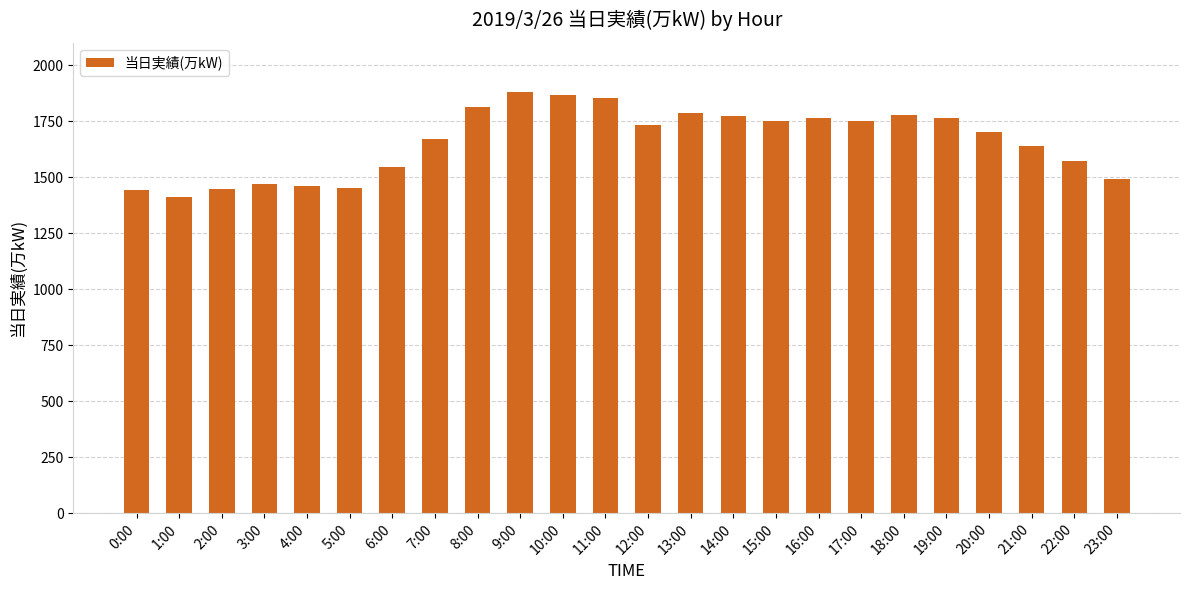

Which has a higher value, 8:00 or 22:00?

8:00